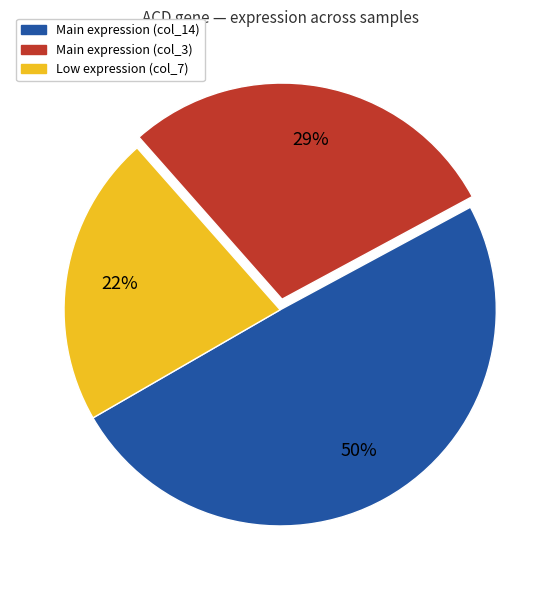

How many segments does this pie chart have?

3